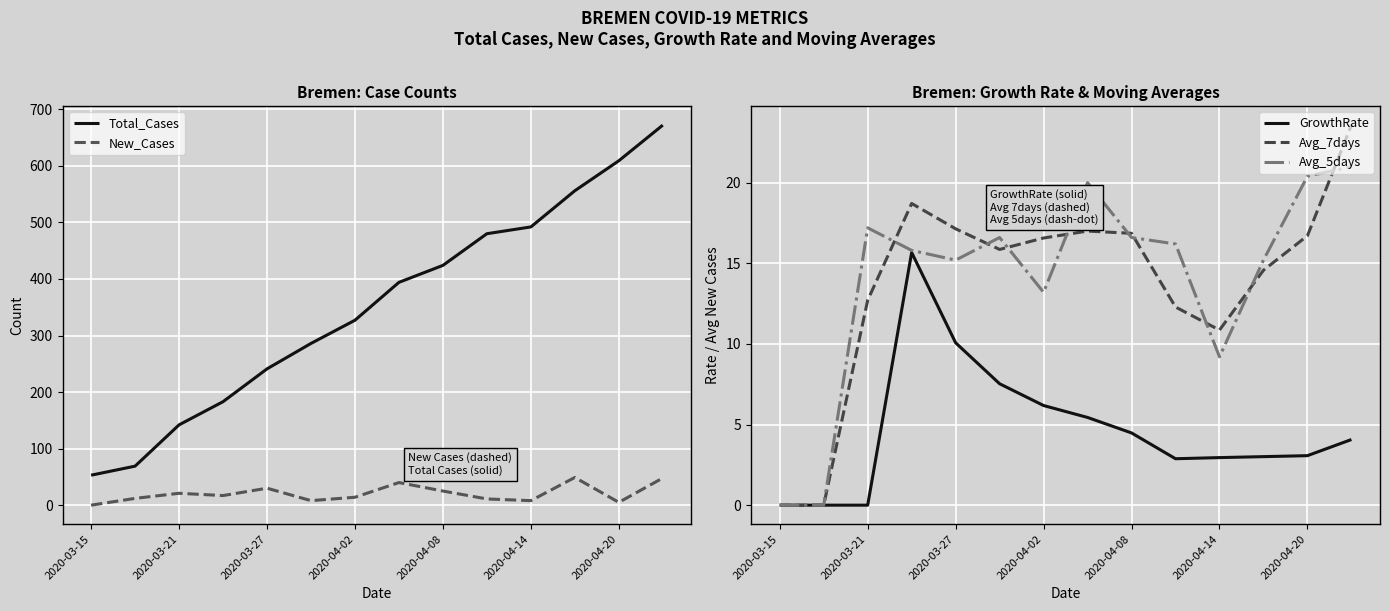

True or false: New_Cases has a value of 5 at 2020-04-20.

True